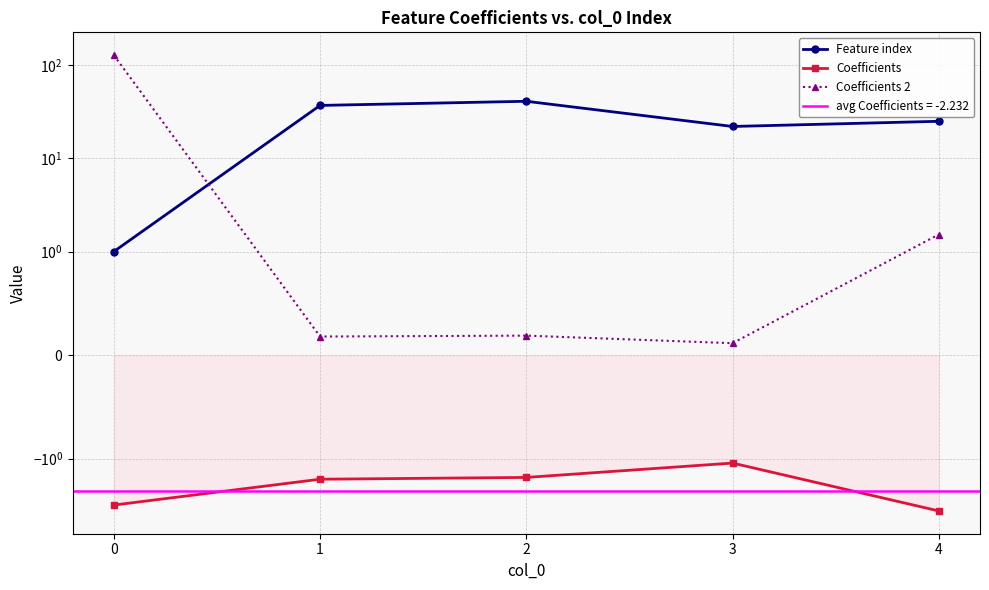

At 2, list the series in order from smallest to largest.

Coefficients, Coefficients 2, Feature index